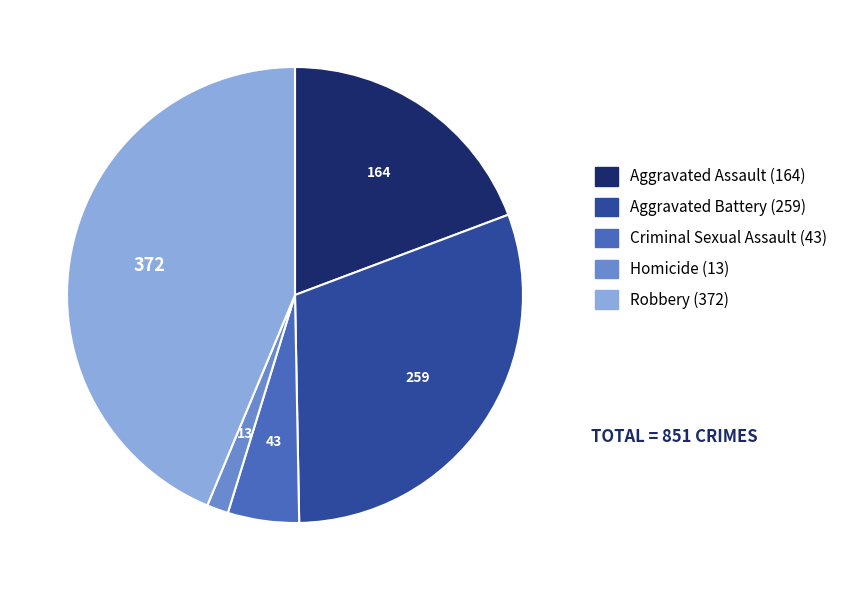

Is it true that Aggravated Assault is 32% of the pie?

False